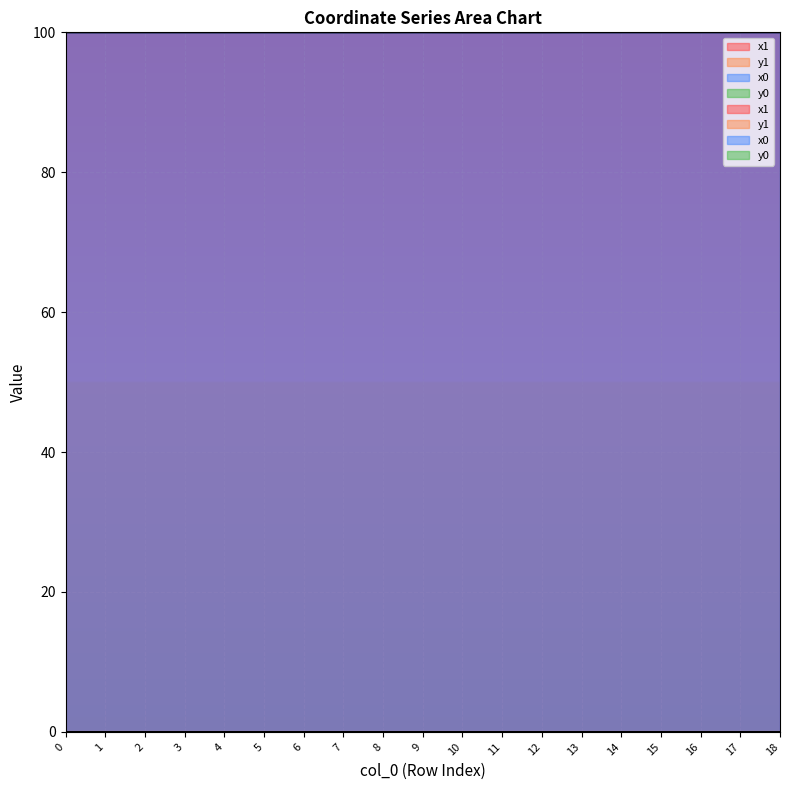

What is the spread (max minus min) of values at 11?

100.0